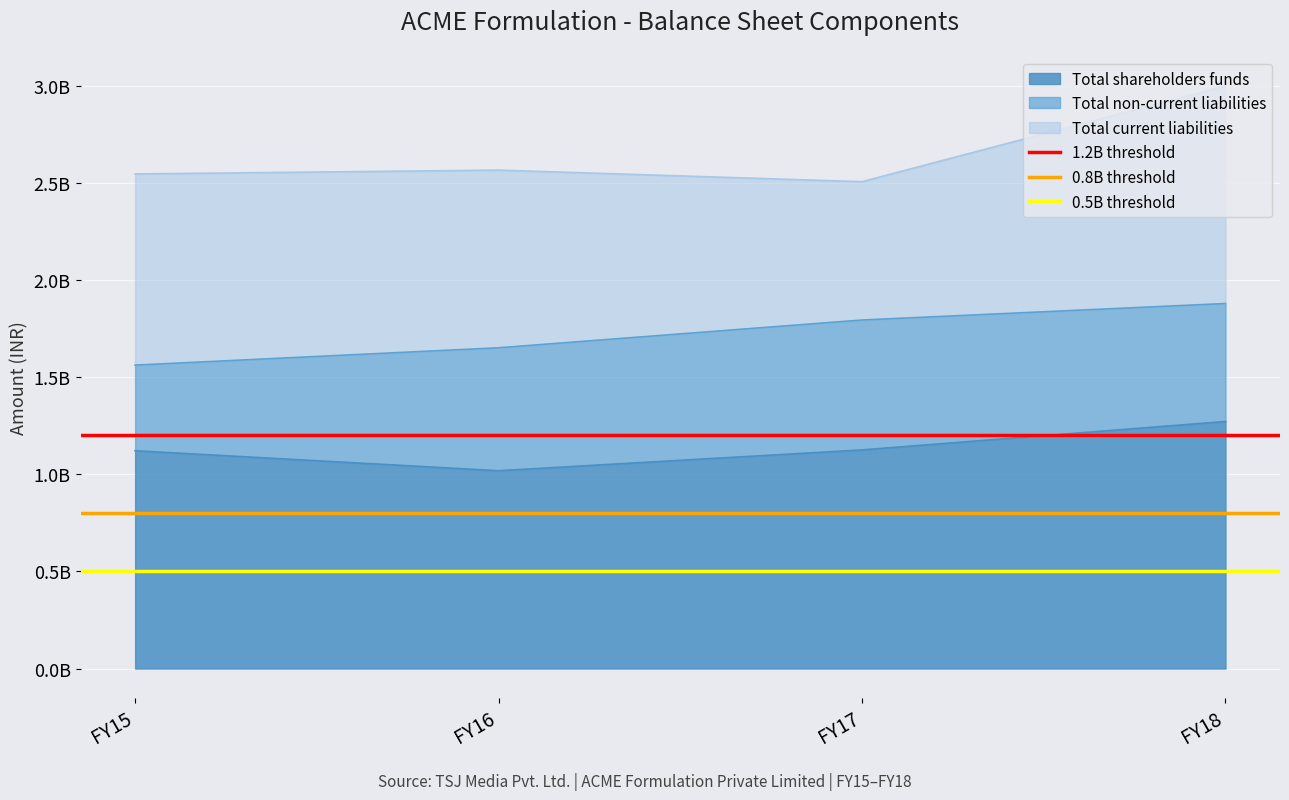

True or false: 1.2B threshold has a value of 1200000000 at FY15.

True